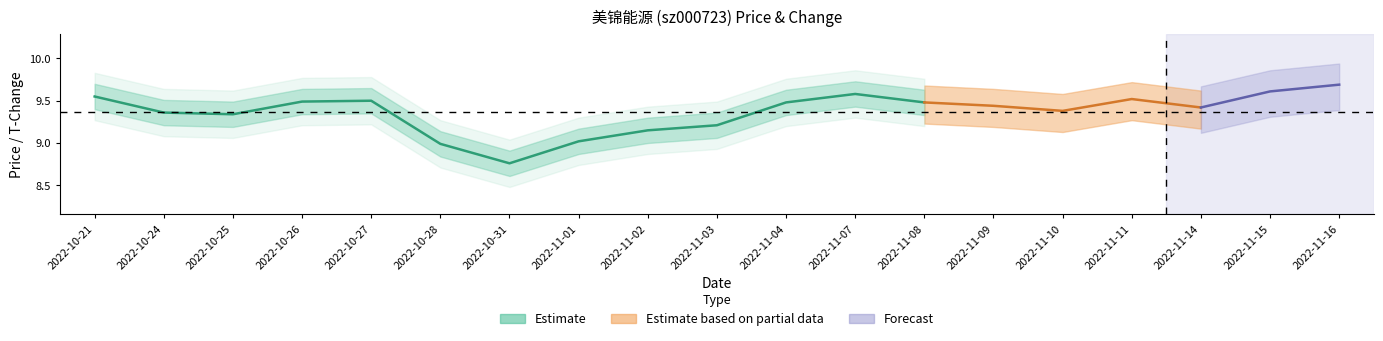

At which category does price reach its first local valley?

2022-10-25